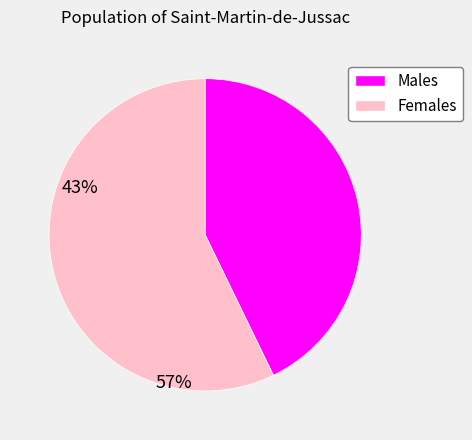

Does any single category account for the majority?

Yes